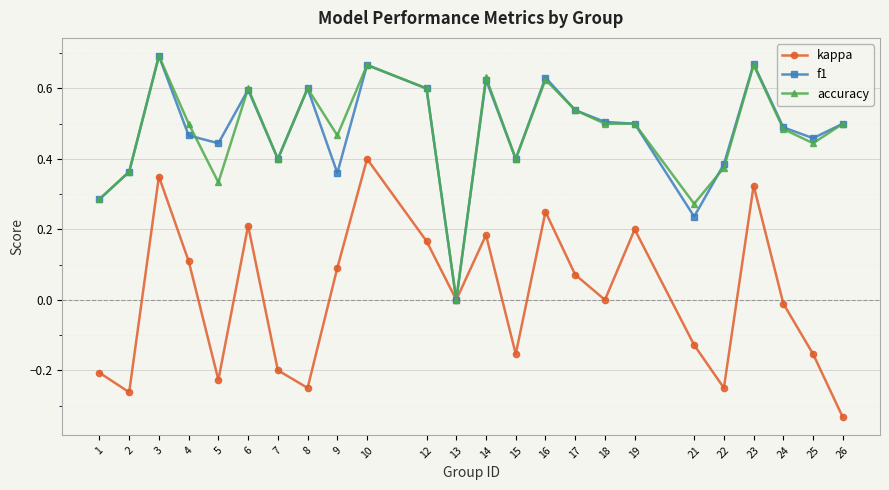

Is it true that f1 equals 0.6 at 12?

True